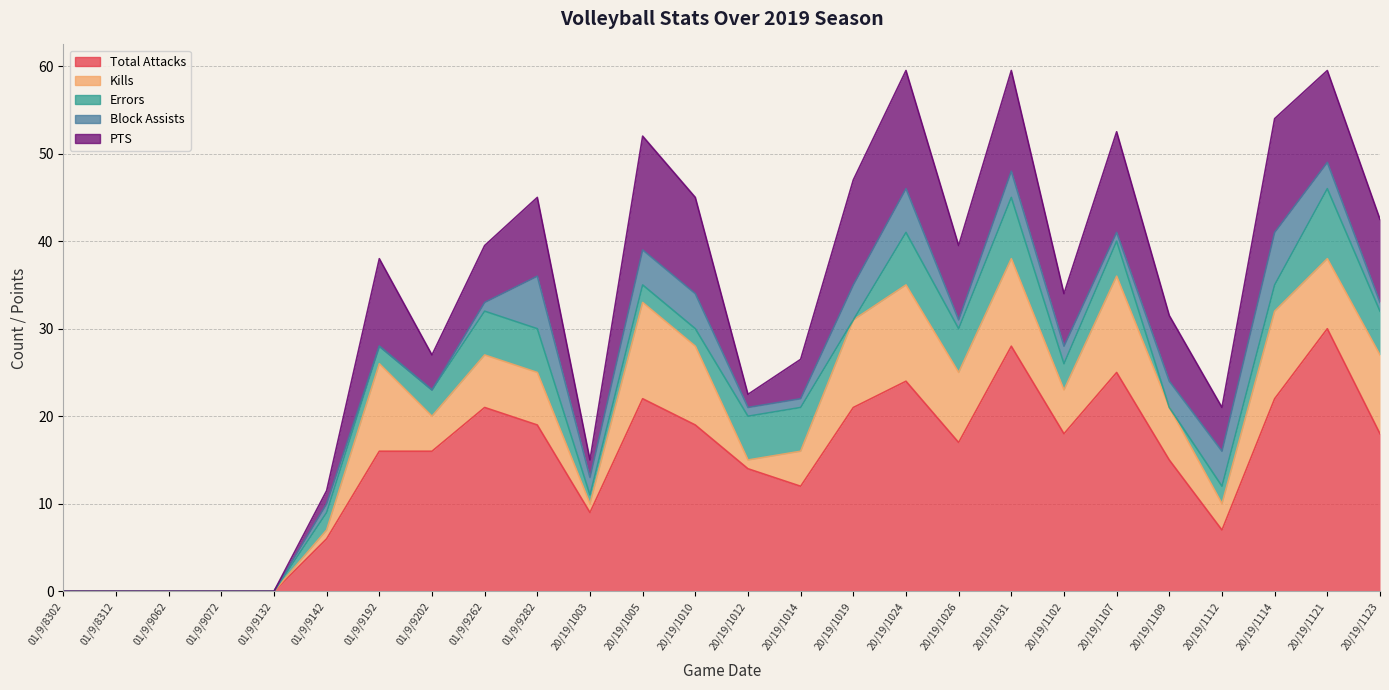

What is the value of the PTS point at the 24th from the left?

13.0